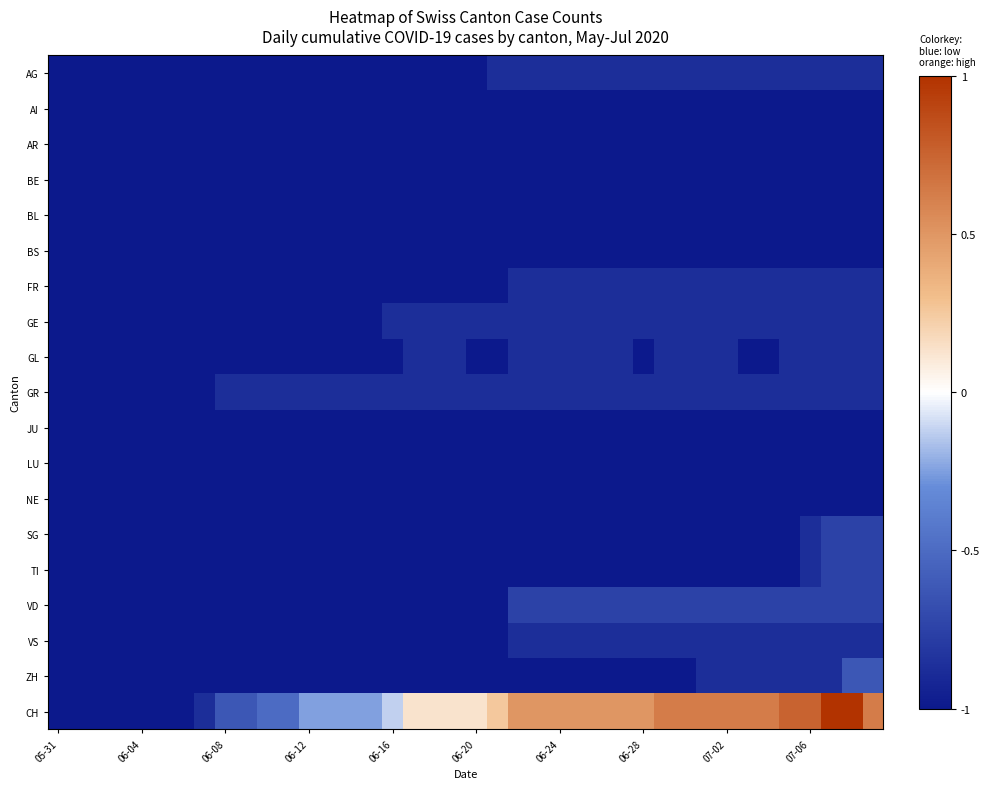

Which label corresponds to the smallest value in the chart?

05-31